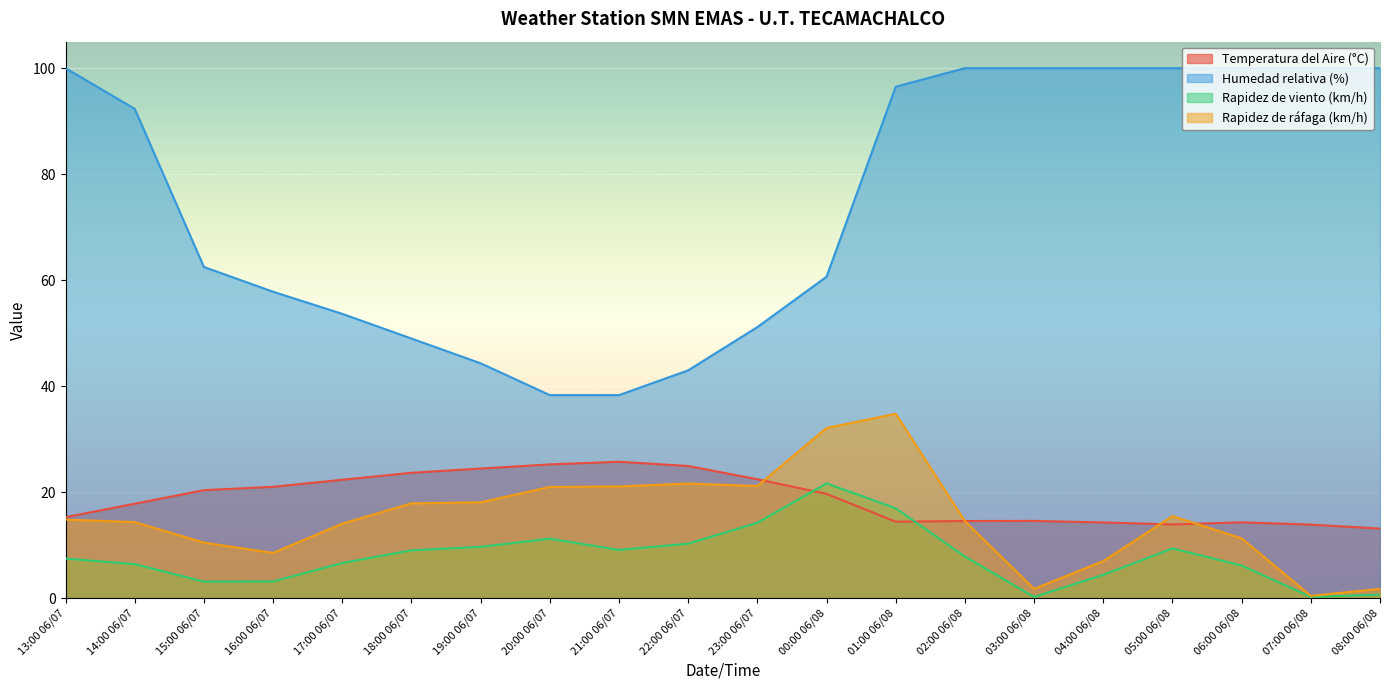

Where is Humedad relativa (%) nearest to the value 69?

15:00 06/07